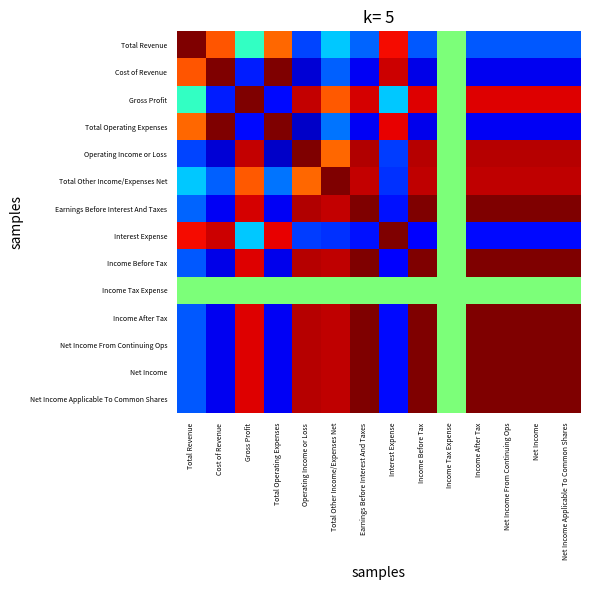

Between Net Income From Continuing Ops and Net Income, which is larger?

Net Income From Continuing Ops